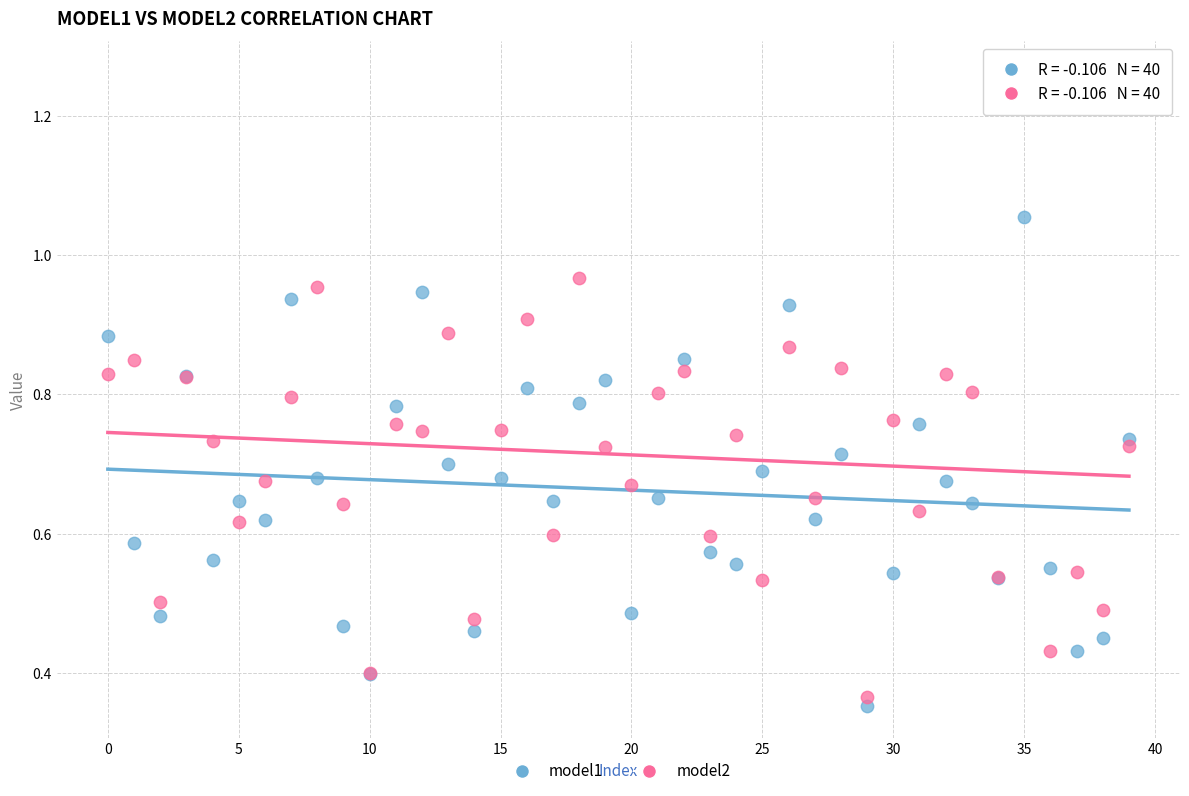

Which series contains the lowest Y value?

model1